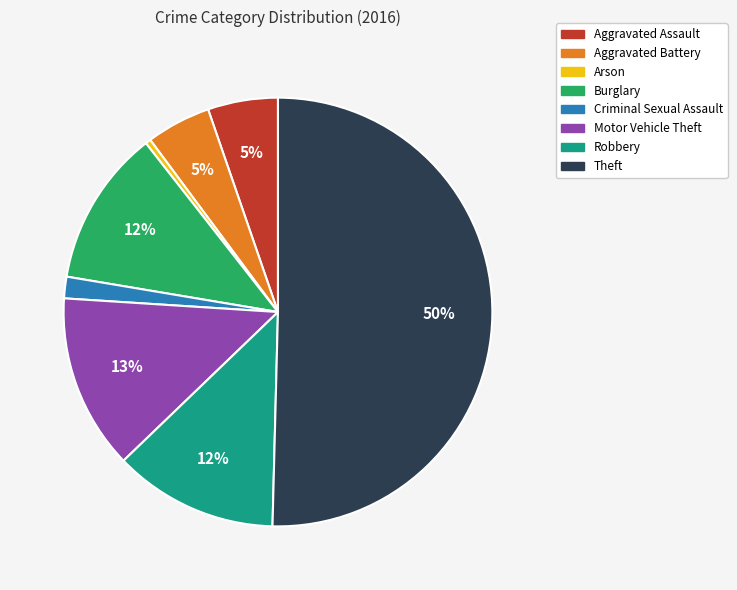

Between Motor Vehicle Theft and Arson, which is larger?

Motor Vehicle Theft